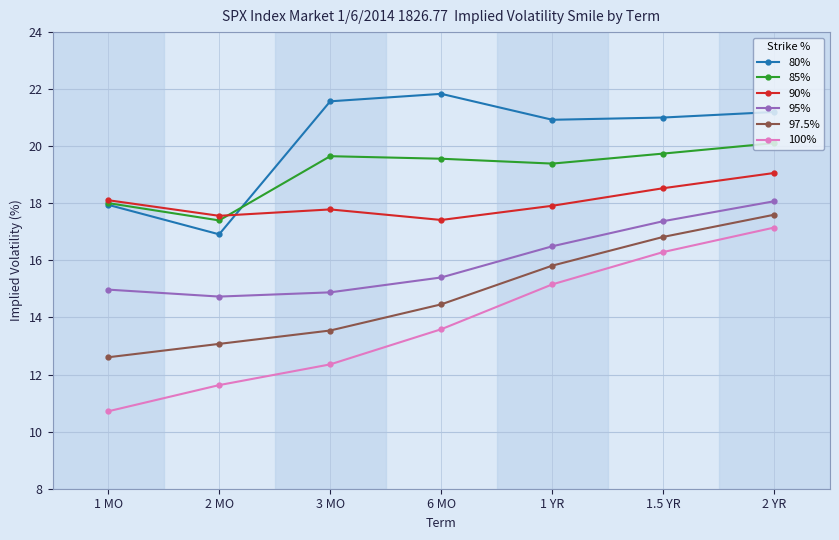

What is the label of the 2nd point from the right?

1.5 YR